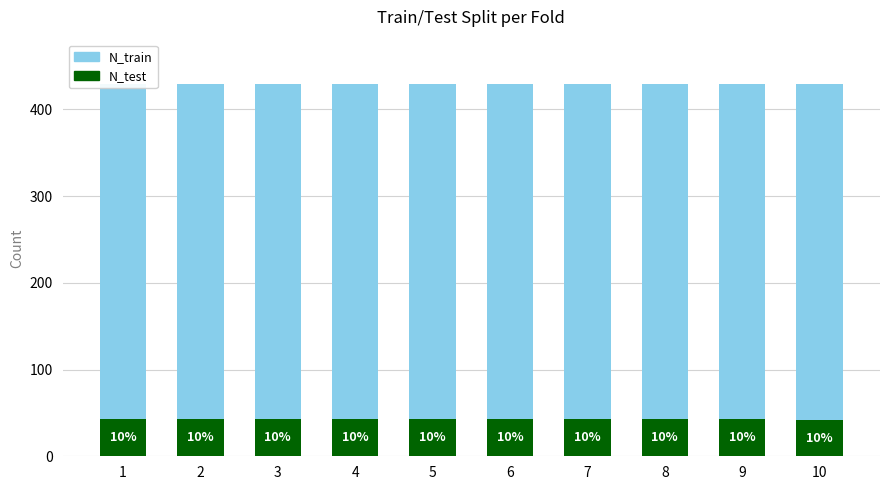

What is the difference between the maximum and minimum values in the N_train series?

1